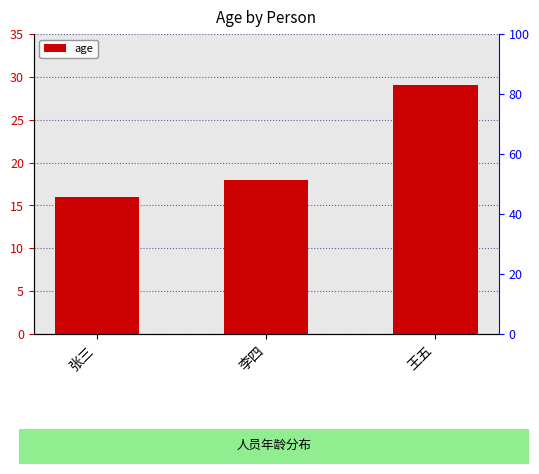

Rank the categories by value from lowest to highest.

张三, 李四, 王五